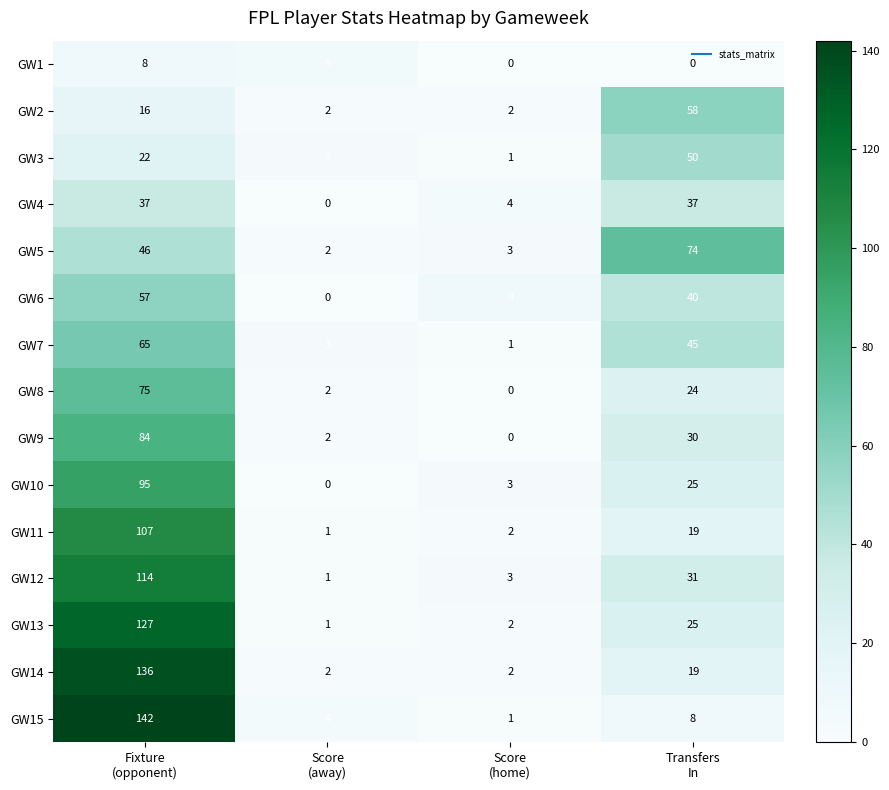

What is the difference between the maximum and second lowest values in the GW6 series?

49